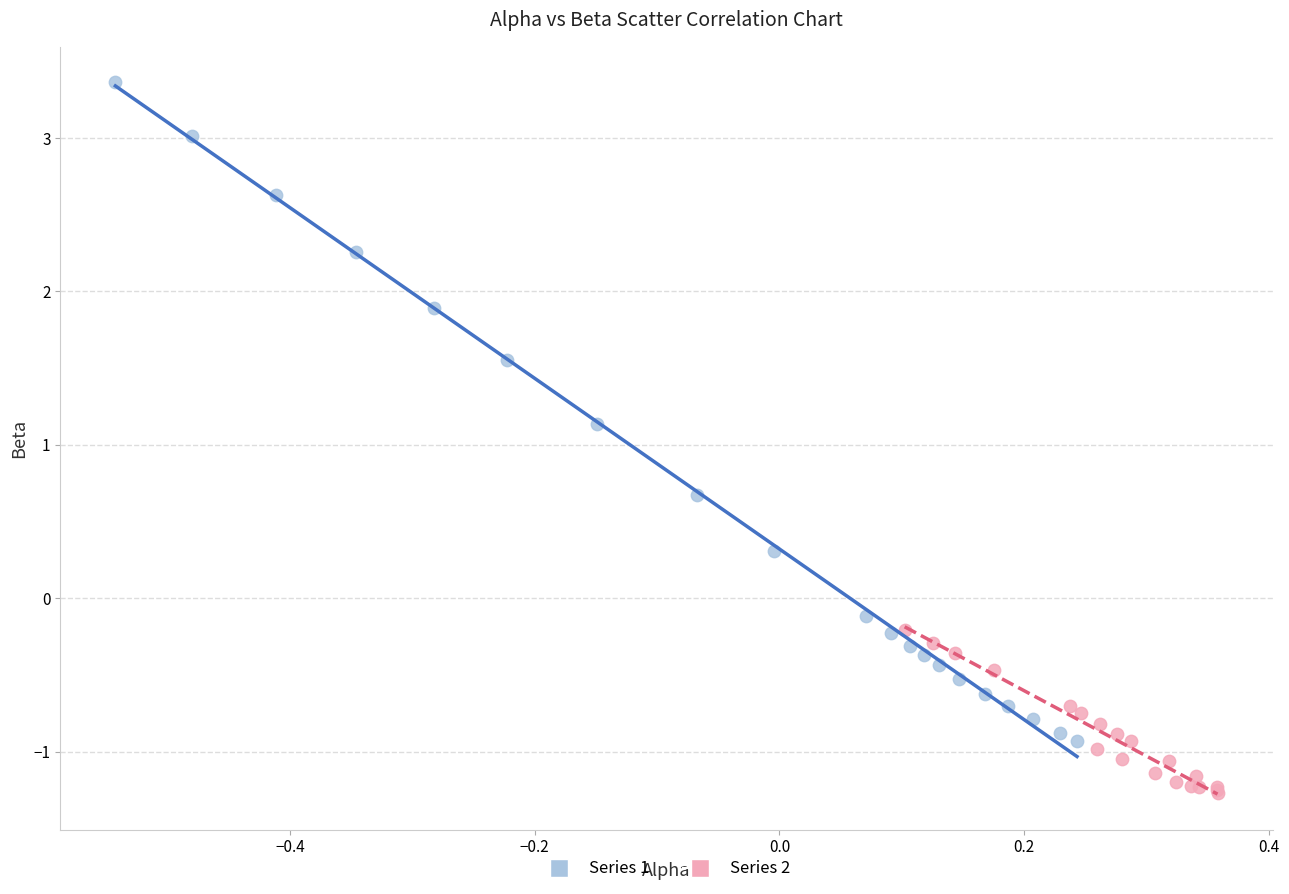

Which series has the largest Y range (max minus min)?

Series 1